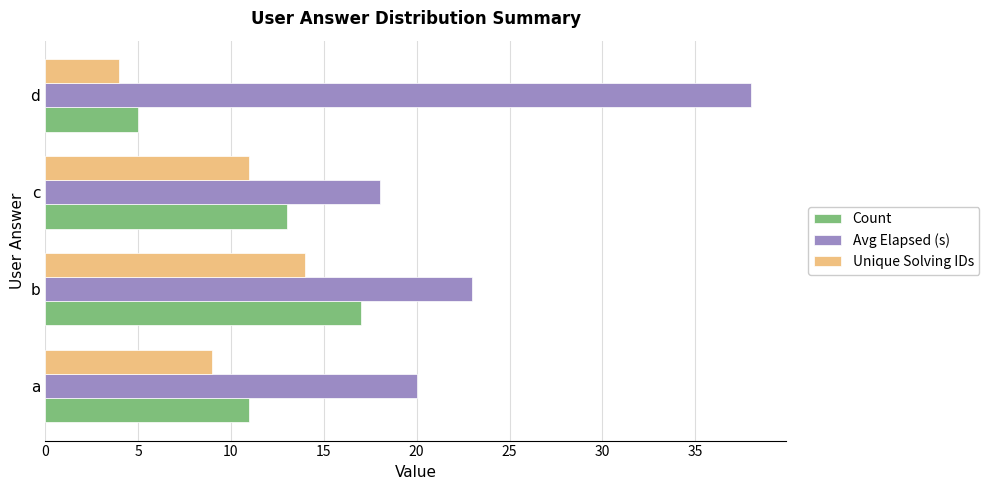

What is the lowest value of the Unique Solving IDs series?

4